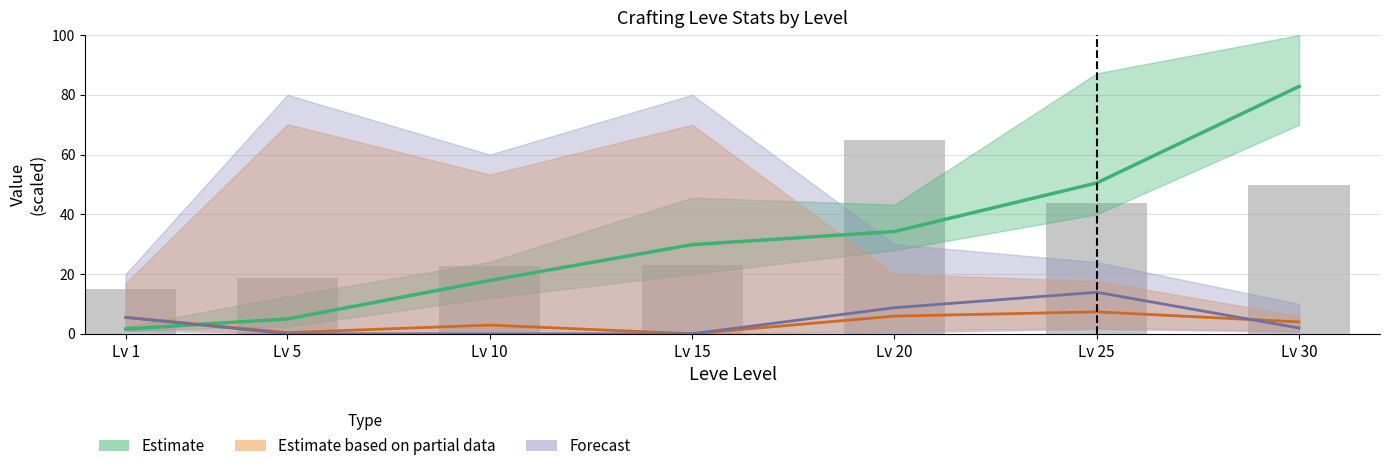

What is the highest value of the Forecast (Price HQ) series?

13.9